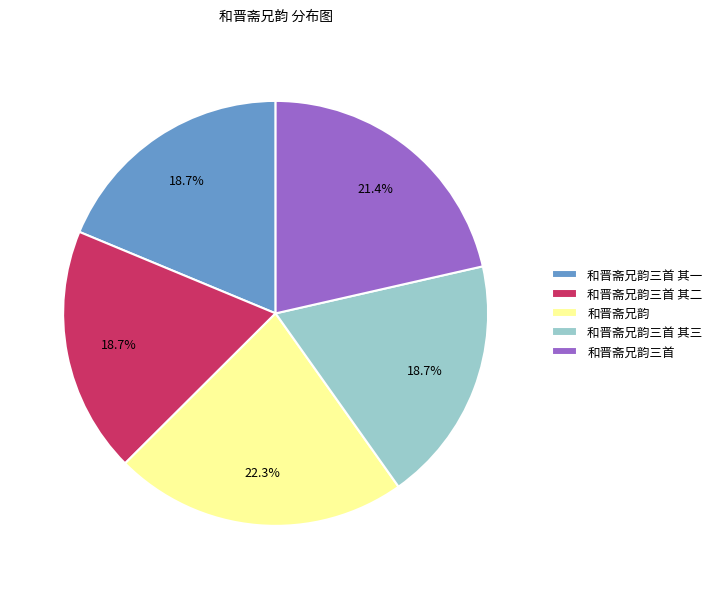

How much of the chart is everything except 和晋斋兄韵?

77.7%